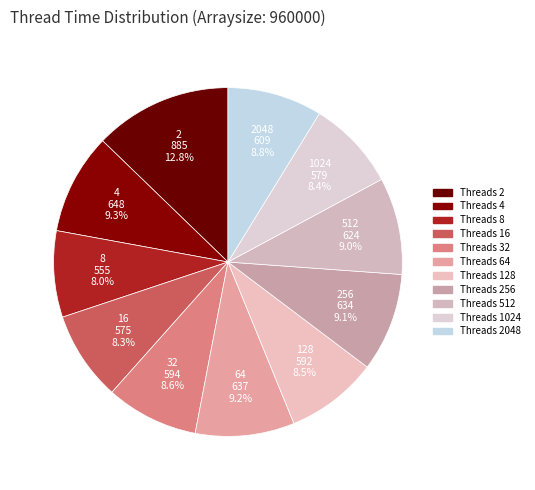

Is there a majority slice in this chart?

No